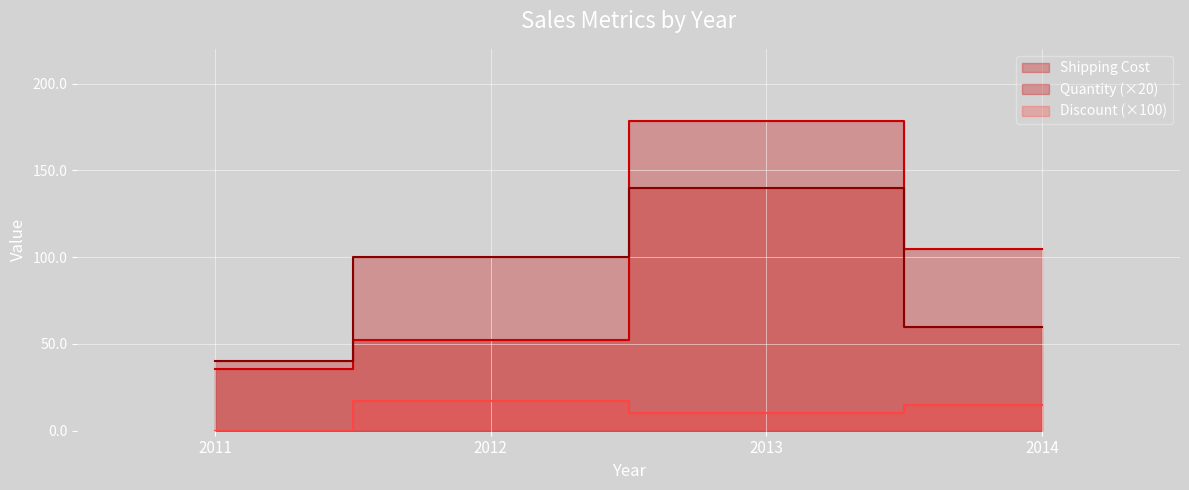

Which category has the lowest value in the Shipping Cost series?

2011-01-01